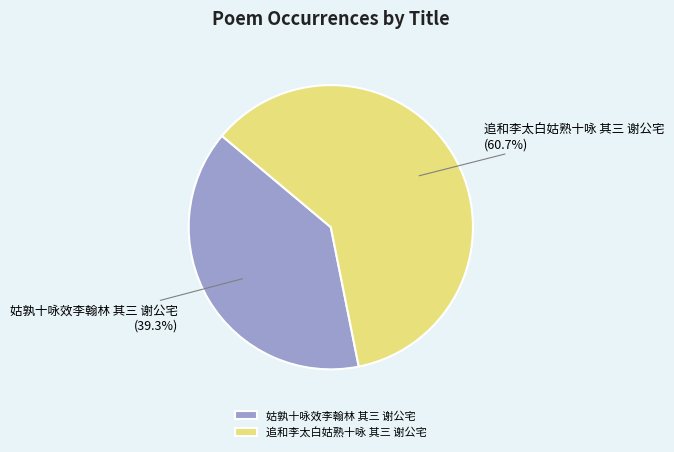

To the nearest percent, what is the difference between the 追和李太白姑熟十咏 其三 谢公宅 and 姑孰十咏效李翰林 其三 谢公宅 slice percentages?

21%